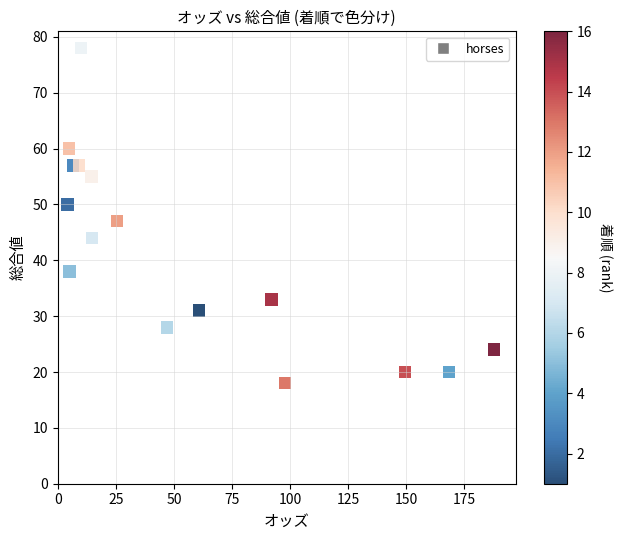

What Y value in the scatter plot is closest to 48?

47